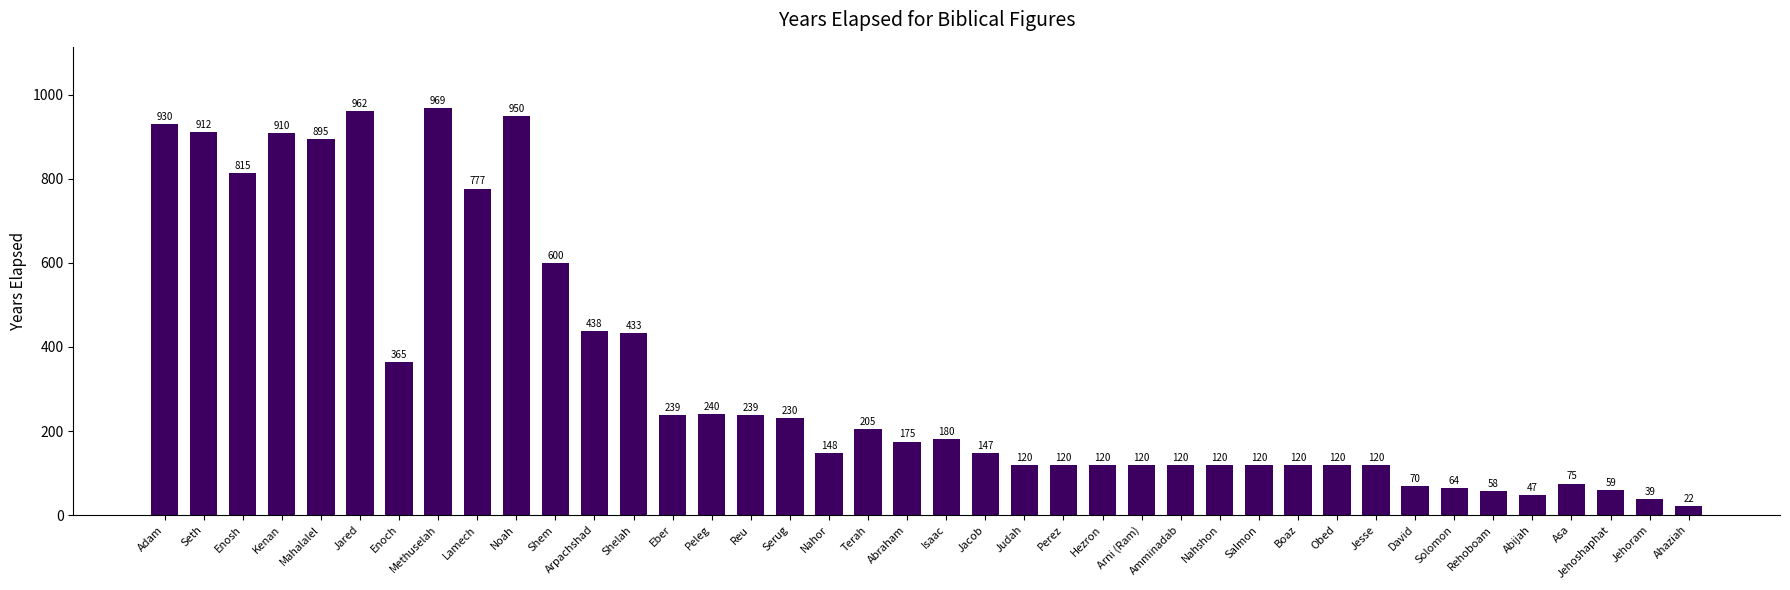

What is the difference between the values at Obed and Solomon?

56